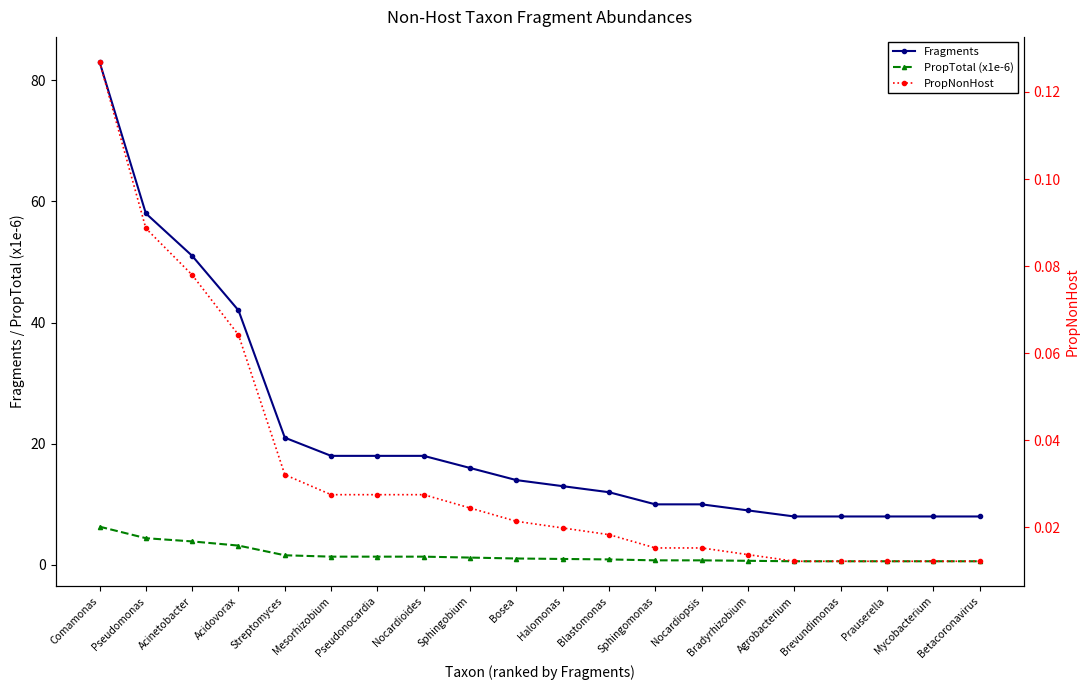

What is the difference between the Fragments values at Halomonas and Sphingobium?

3.0